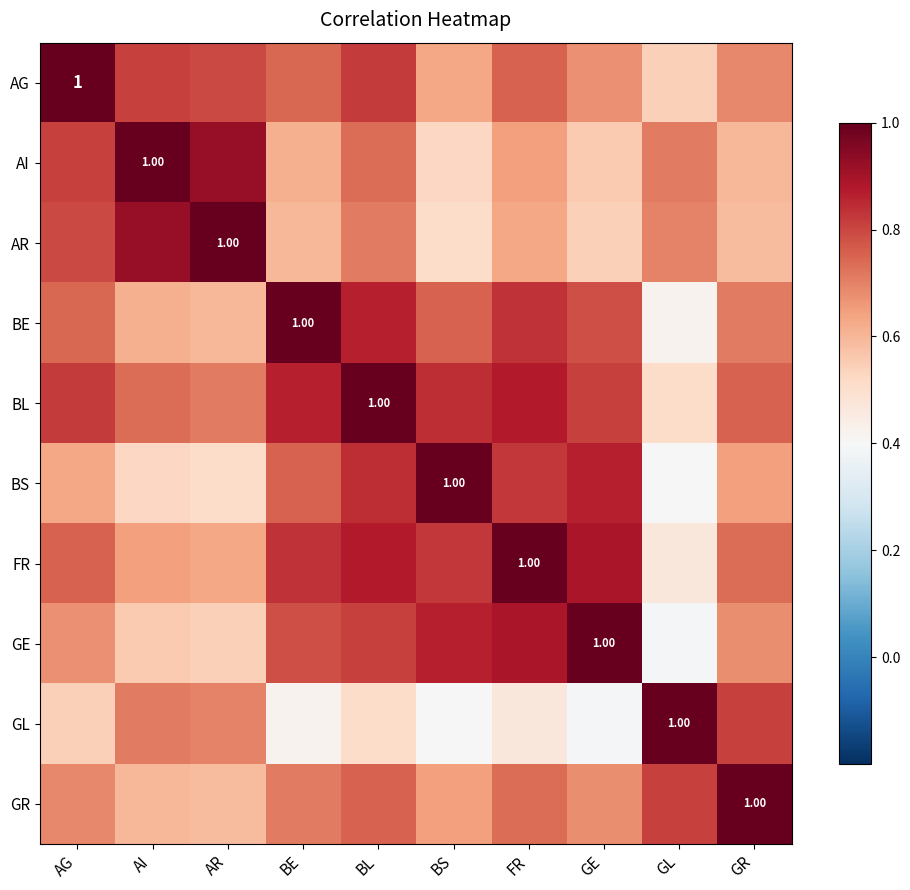

What is the difference between the maximum and minimum values in the GR series?

0.4